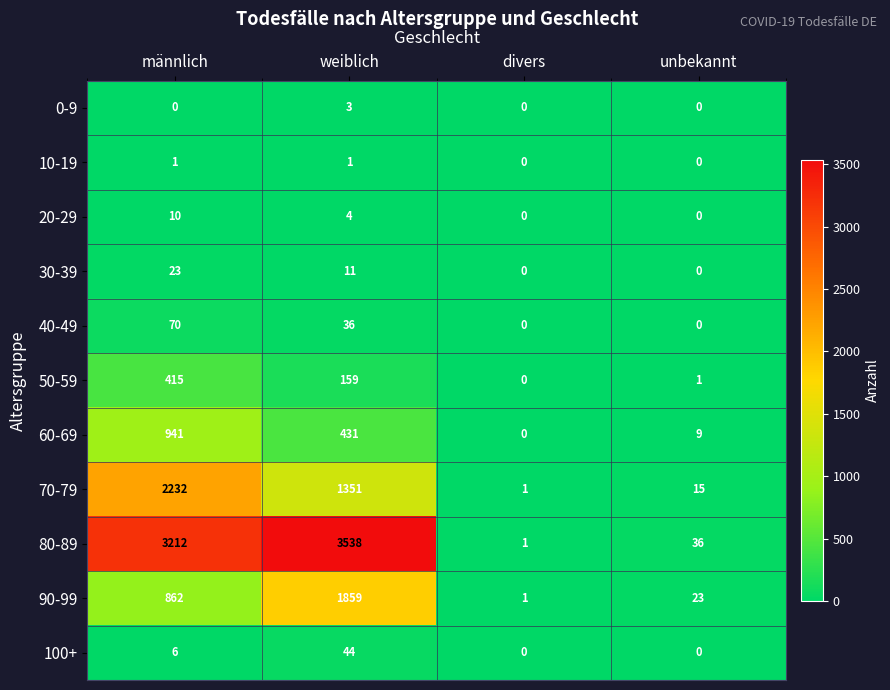

Count the 40-49 values in the range 0 to 70.

4